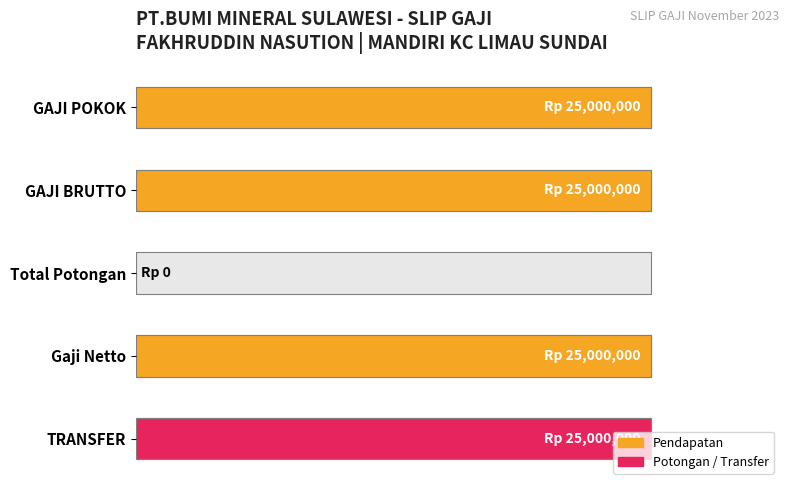

Does the chart contain stacked bars?

No